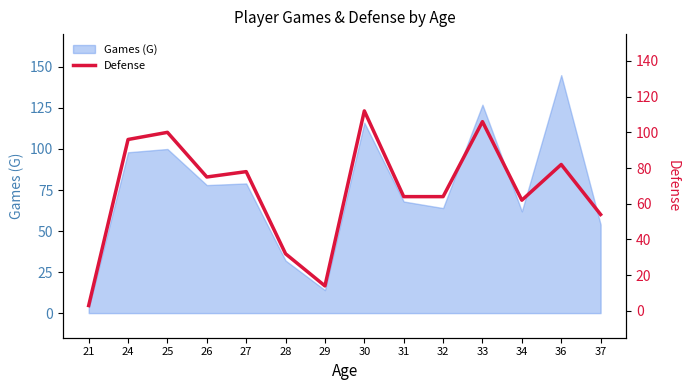

The value at 32 is 94. True or false?

False